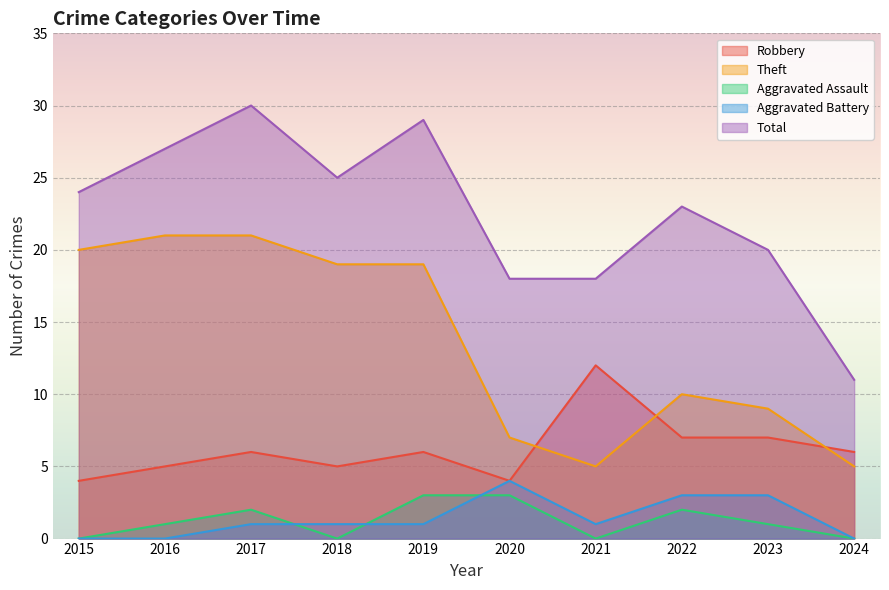

Which category has the lowest value across all series?

2015